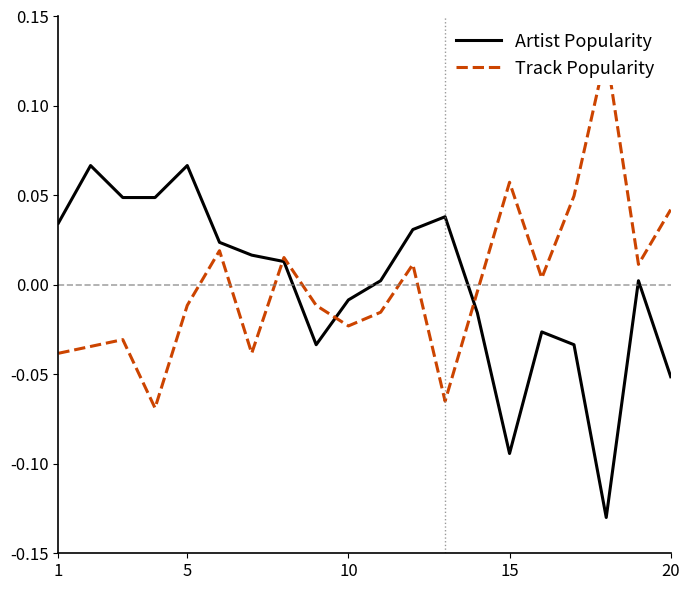

What is the maximum value for Track Popularity?

0.1